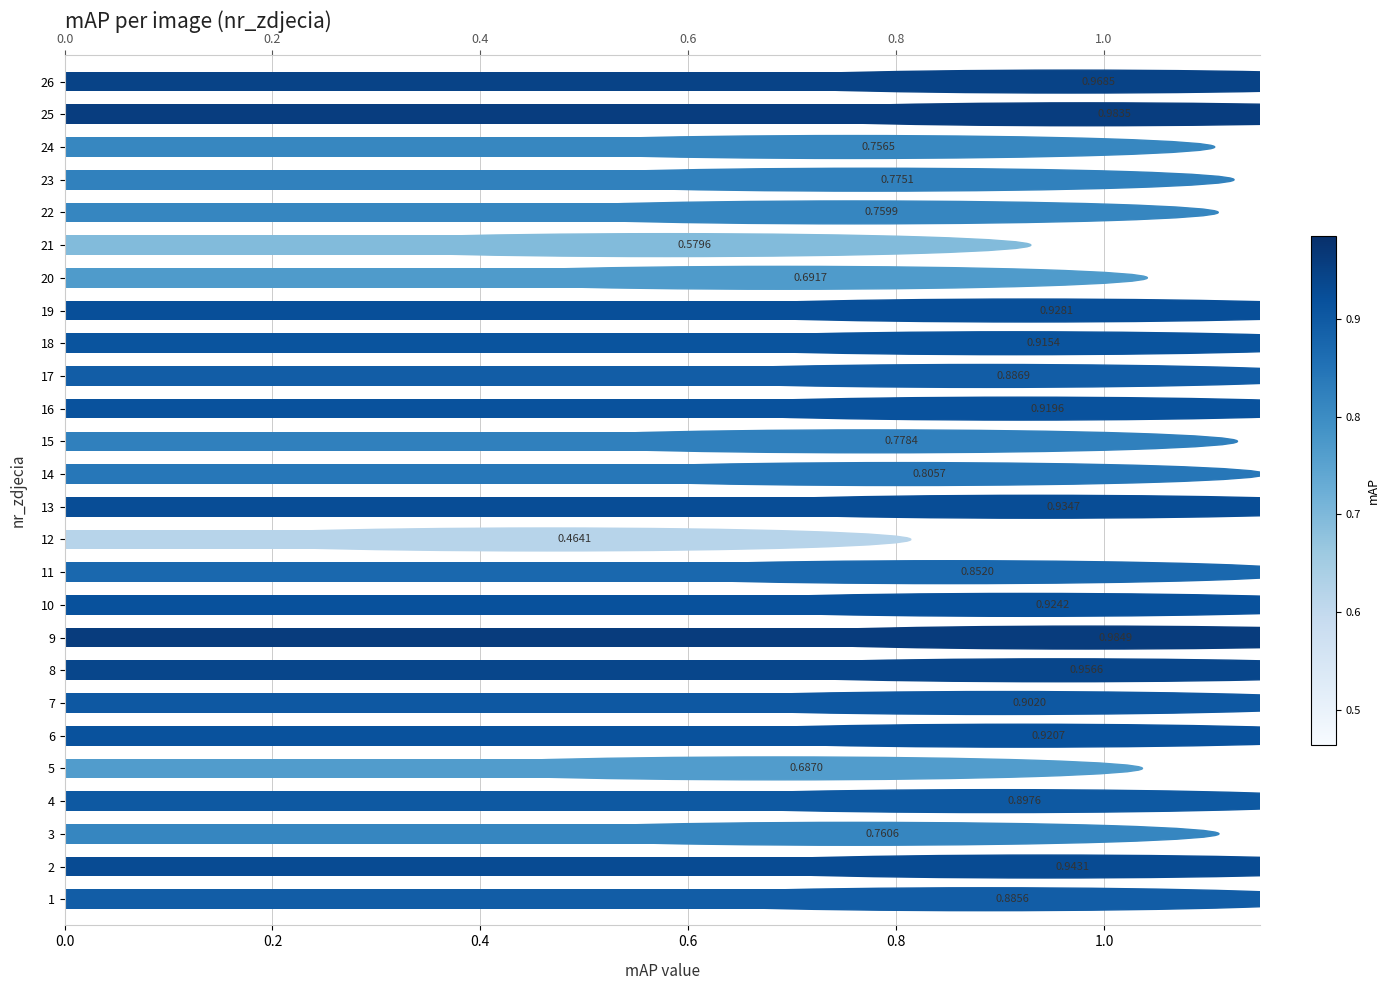

Are the bars grouped side by side (vs. stacked)?

No